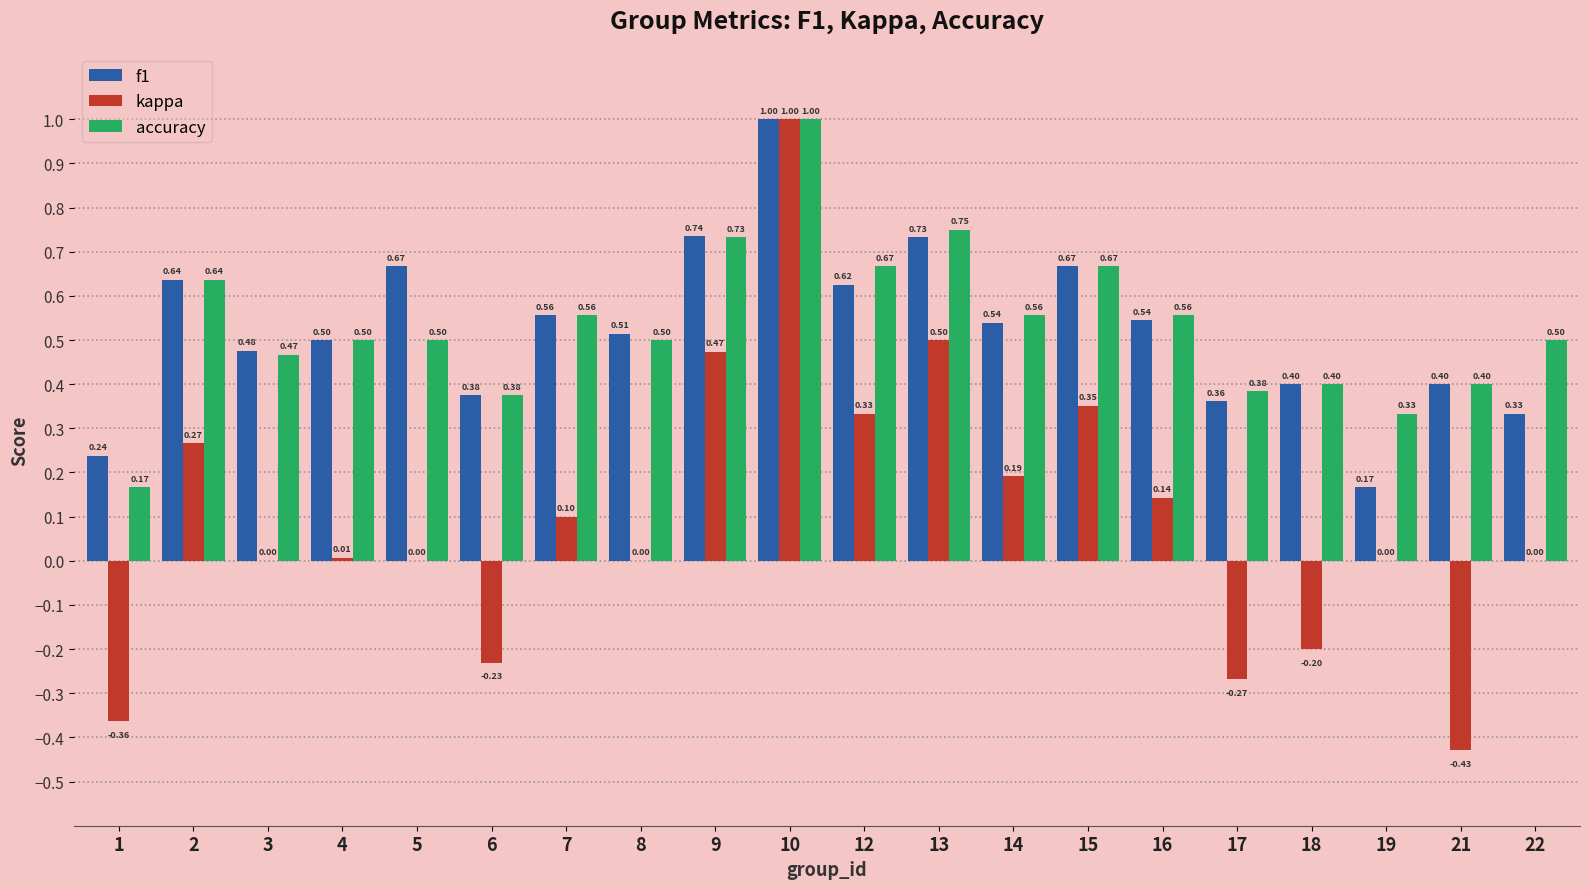

Which series has the largest total across all categories?

accuracy